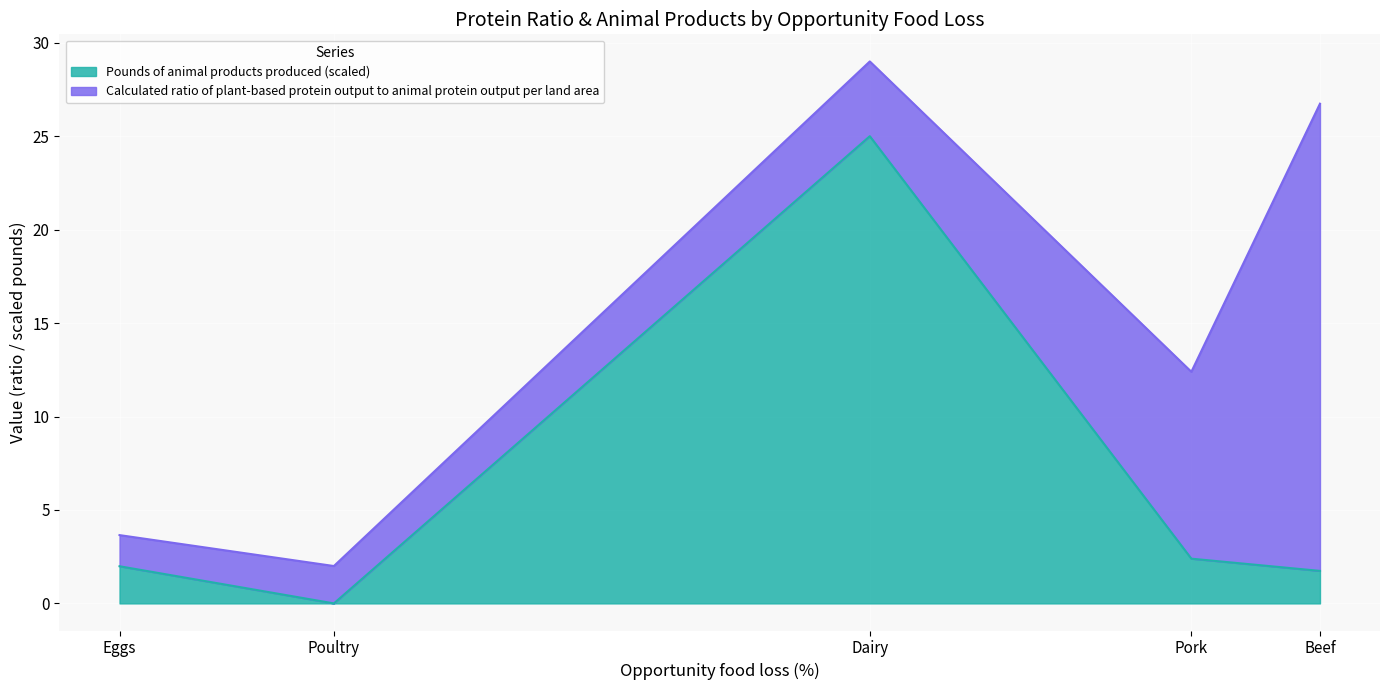

Reading left to right, what are all the values shown in this chart?

2.0	0.0	25.0	2.4	1.7